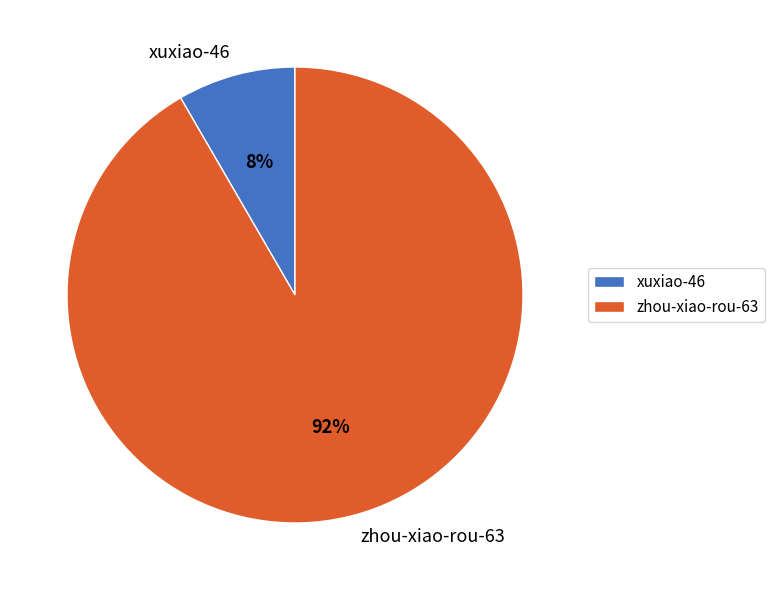

How many slices are in this pie chart?

2